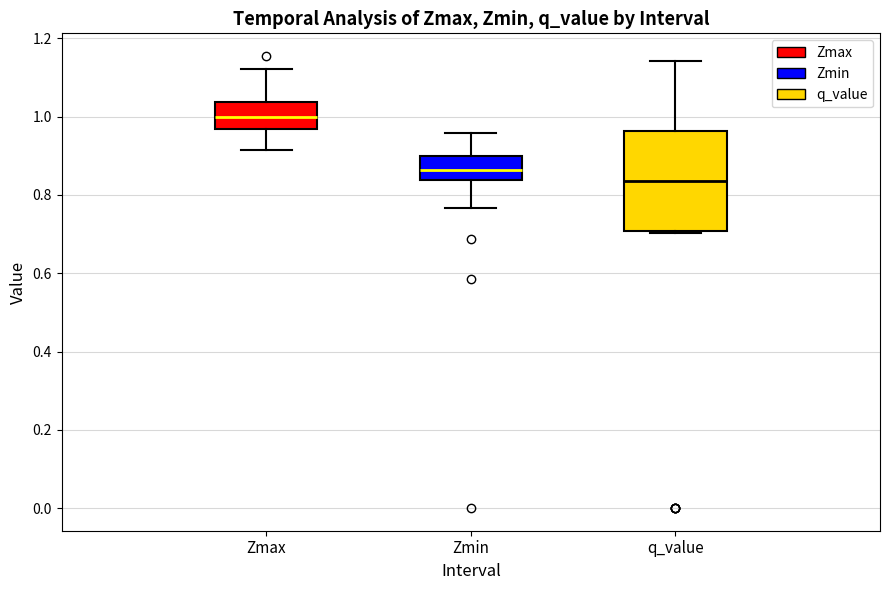

Comparing the boxes themselves (not the whiskers), which one is the tallest?

q_value